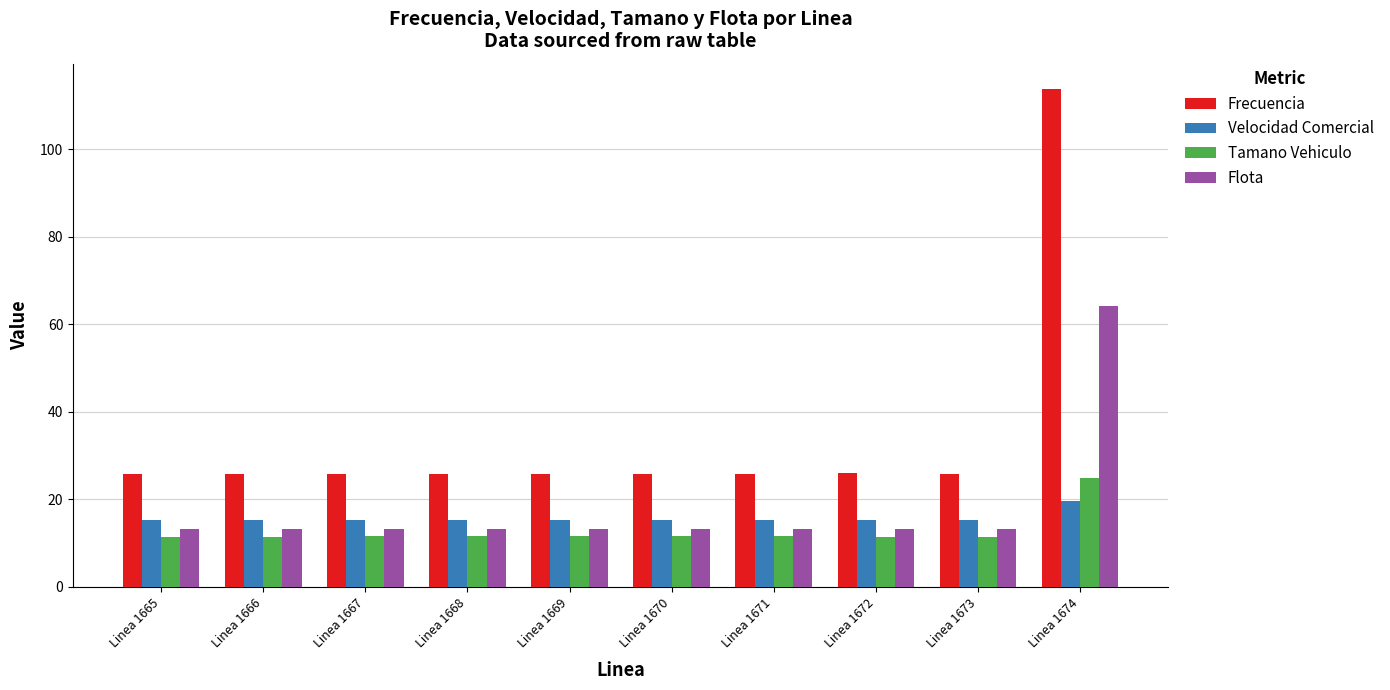

What is the spread (max minus min) of values at Linea 1669?

14.1